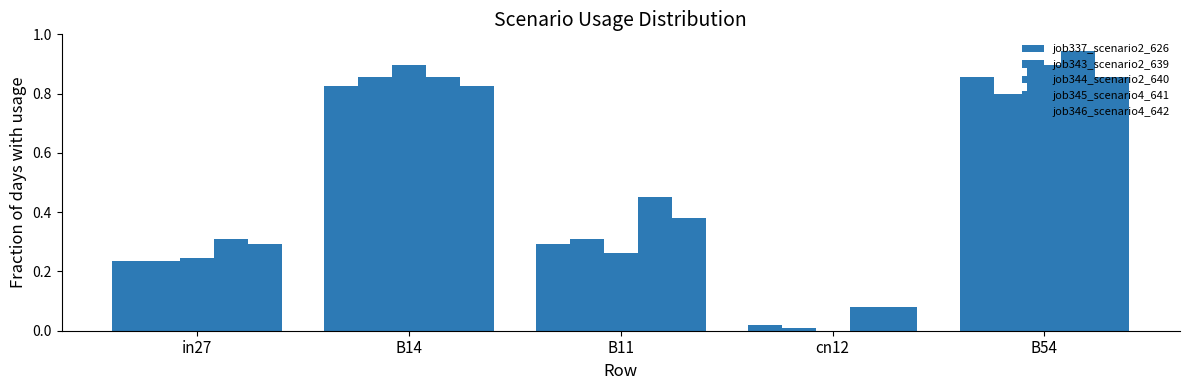

Reading left to right, extract all data points from this chart.

job337_scenario2_626: in27=0.2	B14=0.8	B11=0.3	cn12=0.0	B54=0.9
job343_scenario2_639: in27=0.2	B14=0.9	B11=0.3	cn12=0.0	B54=0.8
job344_scenario2_640: in27=0.2	B14=0.9	B11=0.3	cn12=0.0	B54=0.9
job345_scenario4_641: in27=0.3	B14=0.9	B11=0.5	cn12=0.1	B54=0.9
job346_scenario4_642: in27=0.3	B14=0.8	B11=0.4	cn12=0.1	B54=0.9